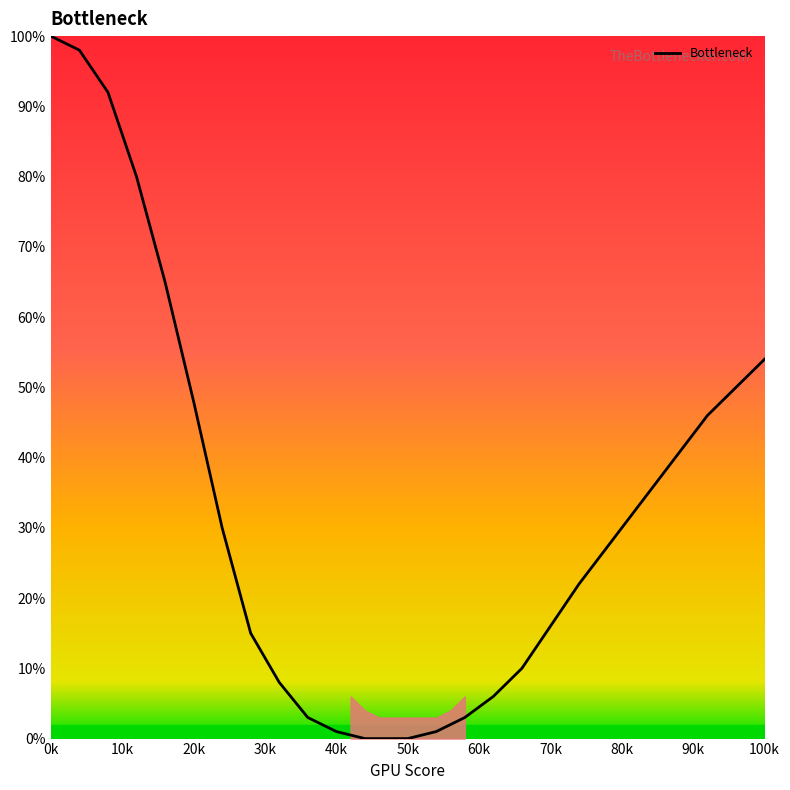

What is the maximum value shown in the chart?

100